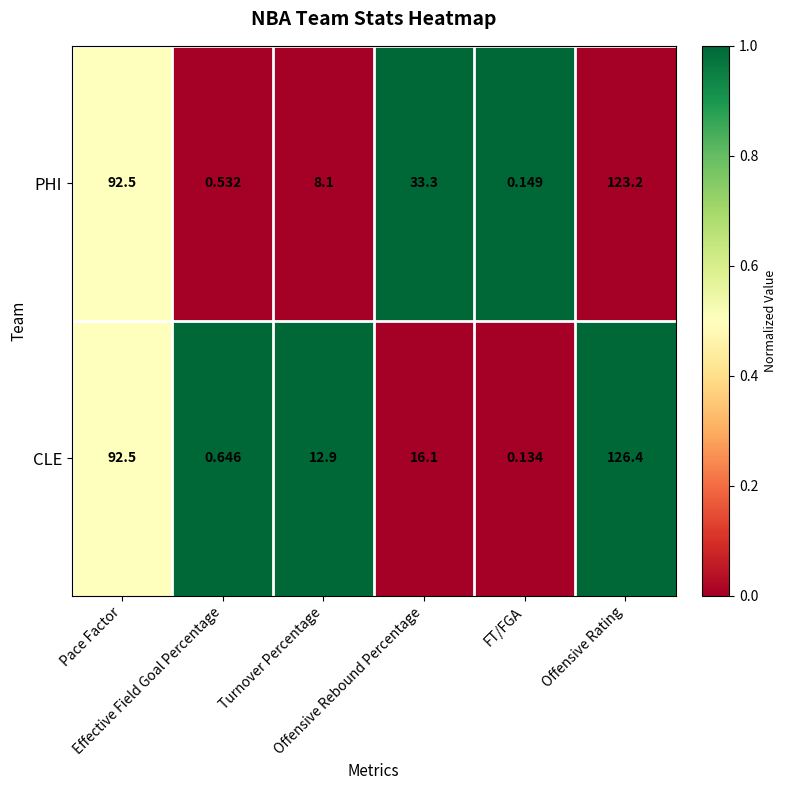

Which series has the largest total across all categories?

PHI